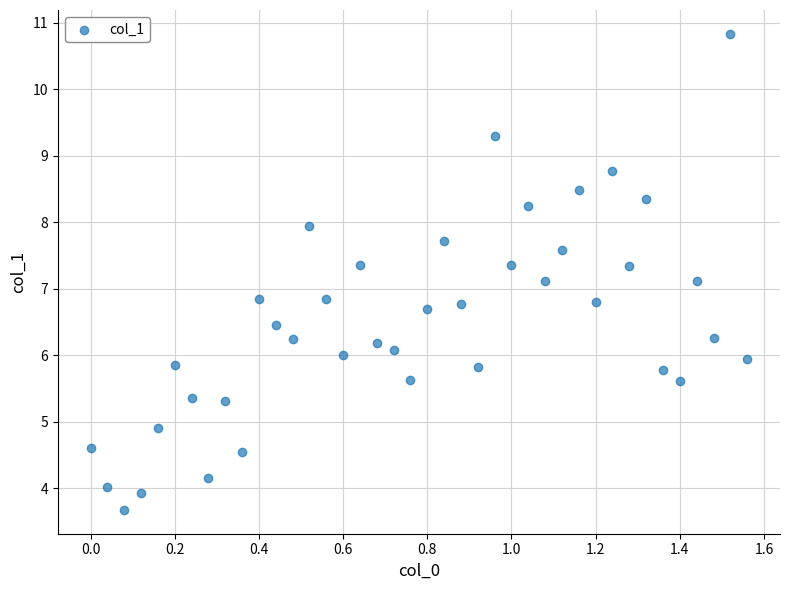

What is the range of Y values (max minus min)?

7.2